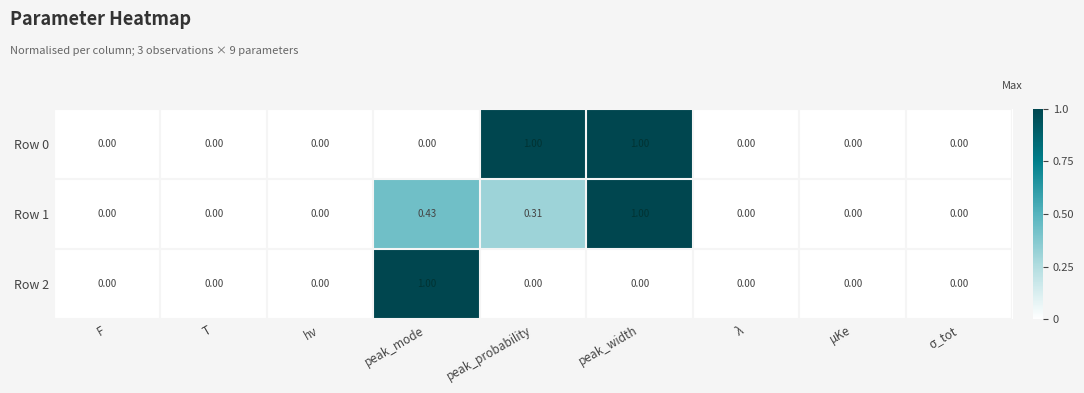

At which label does Row 2 reach its peak?

peak_mode